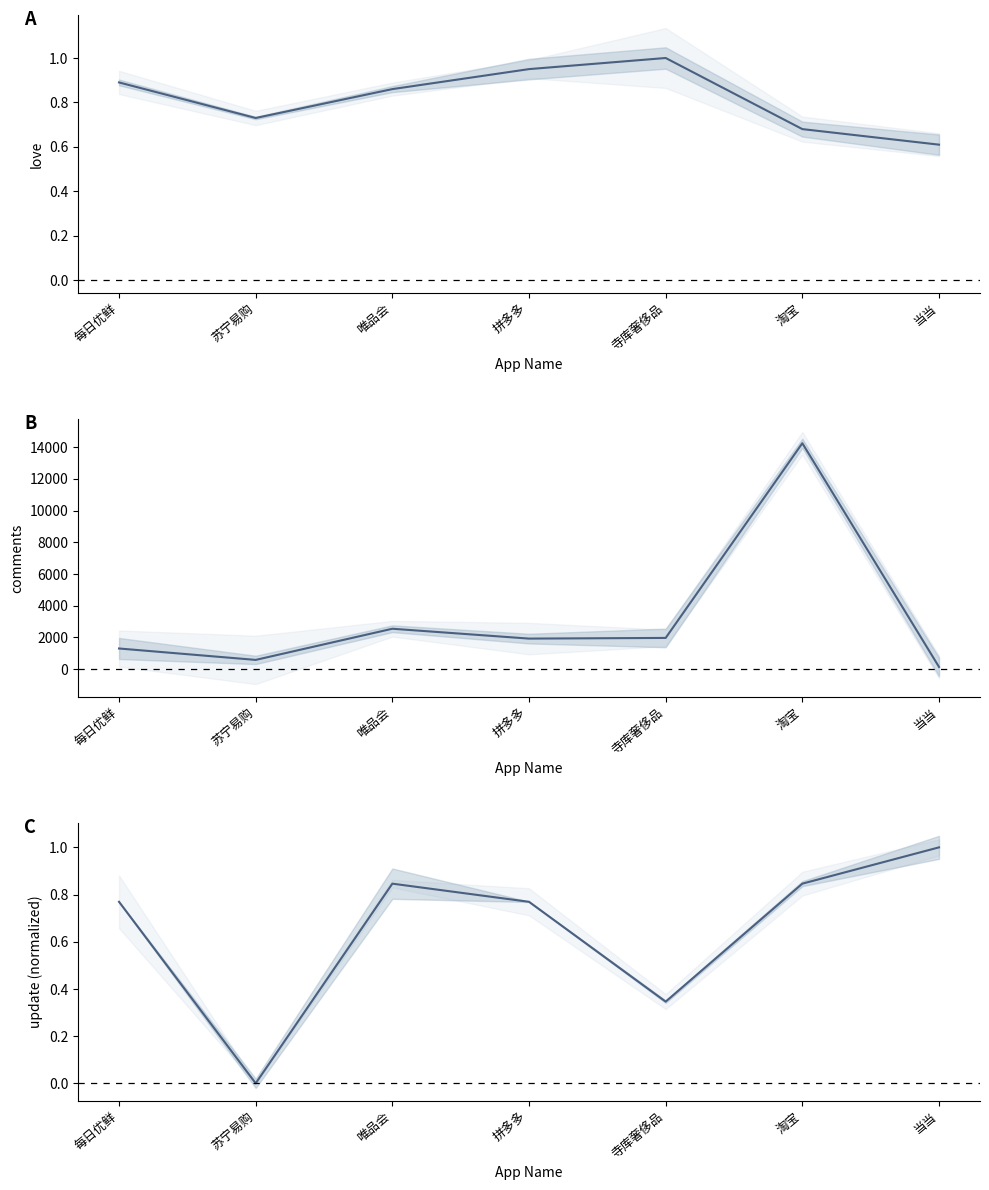

Between 每日优鲜 and 淘宝, which is larger?

每日优鲜